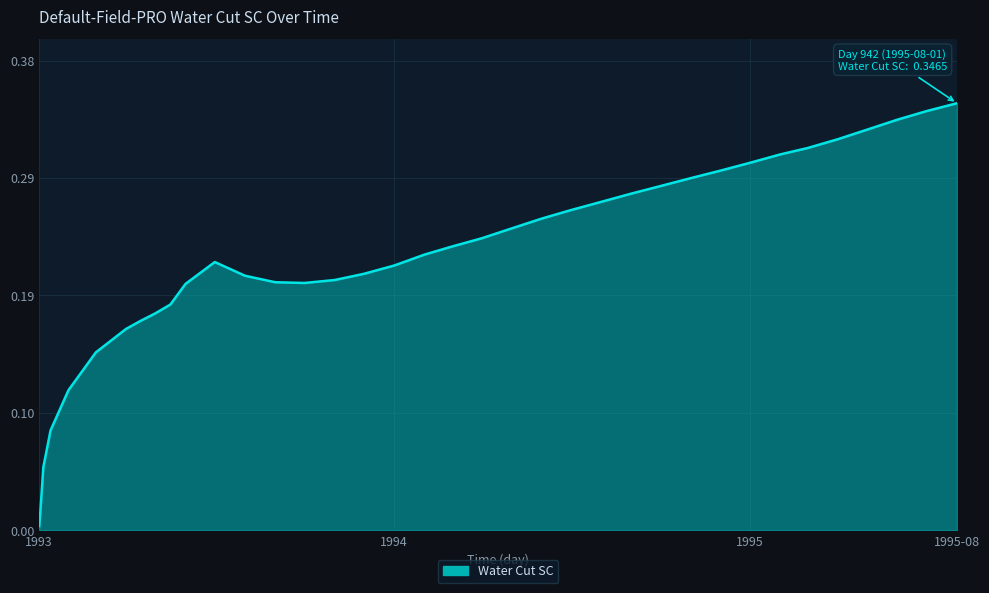

Does the chart display data point markers on the line(s)?

No